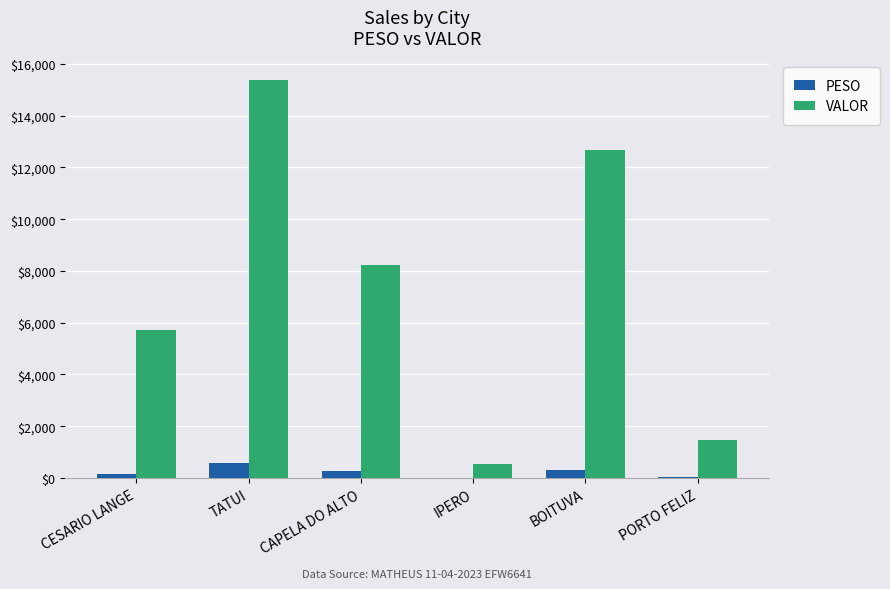

Which series changed the most between TATUI and BOITUVA?

VALOR